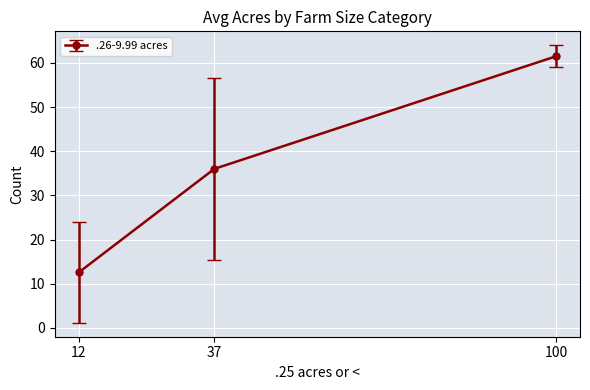

The value at 100 is 61.5. True or false?

True